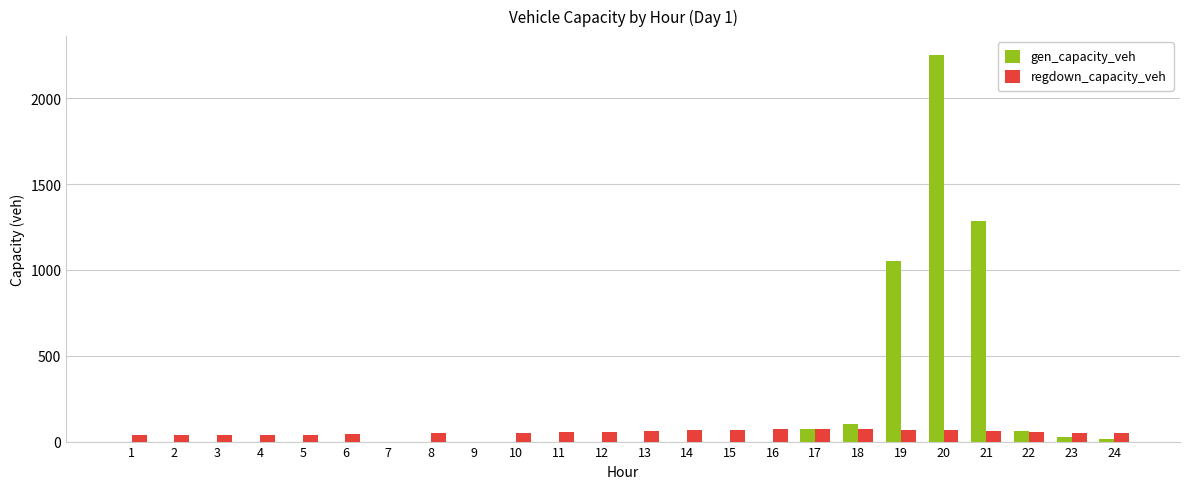

How many values in the gen_capacity_veh series exceed 0?

8